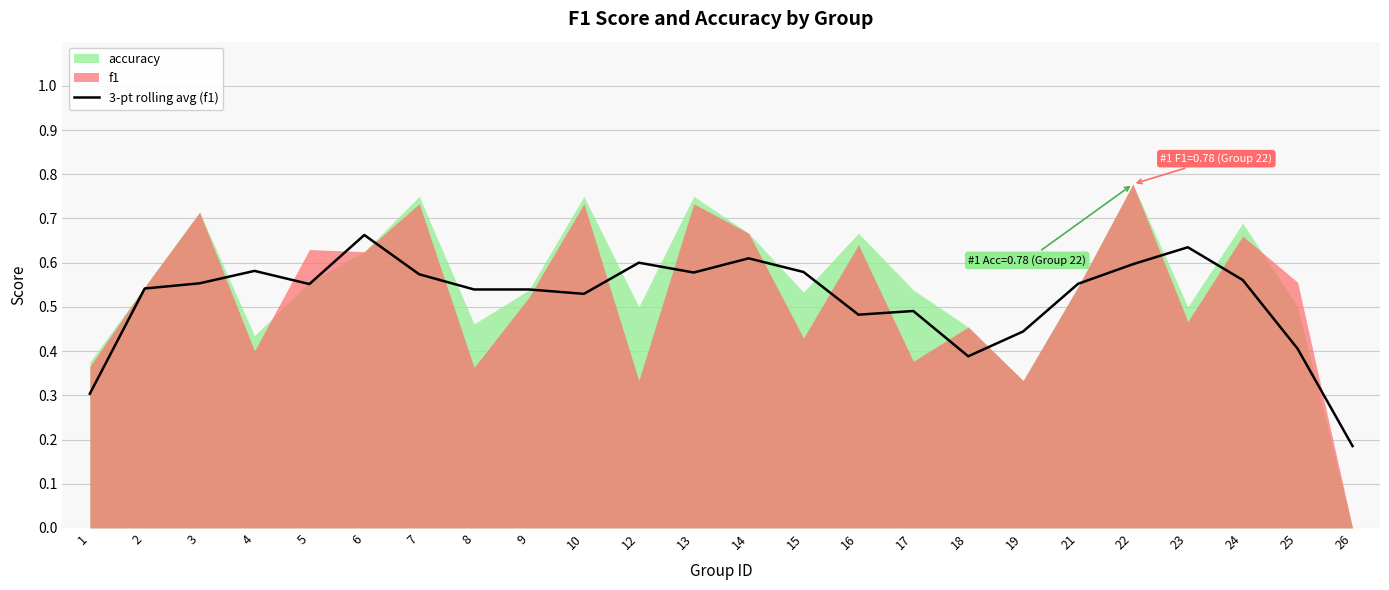

Reading right to left, what are all the values shown in this chart?

26=0.2	25=0.4	24=0.6	23=0.6	22=0.6	21=0.6	19=0.4	18=0.4	17=0.5	16=0.5	15=0.6	14=0.6	13=0.6	12=0.6	10=0.5	9=0.5	8=0.5	7=0.6	6=0.7	5=0.6	4=0.6	3=0.6	2=0.5	1=0.3